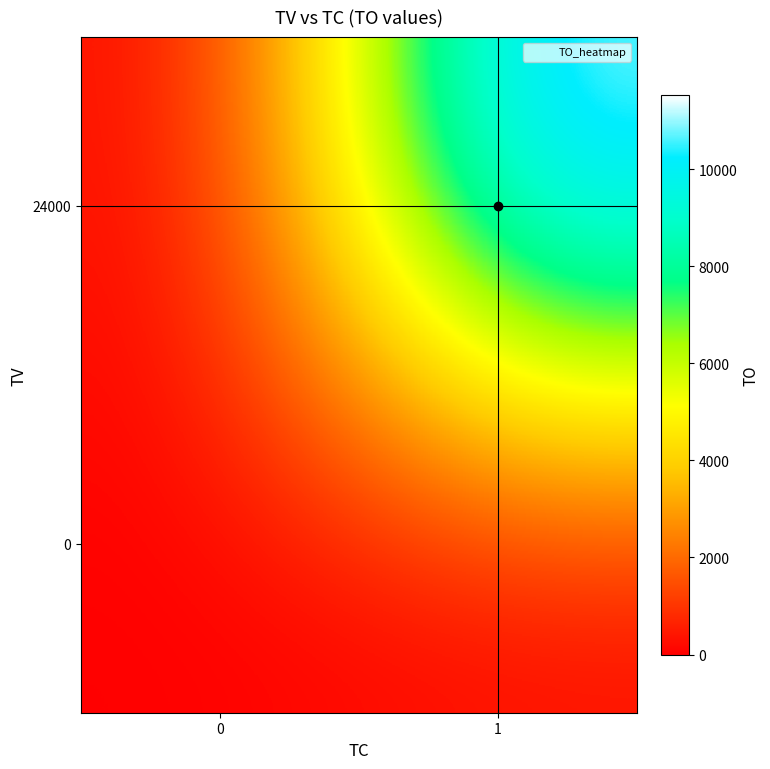

At how many categories does at least one series exceed 9054?

1